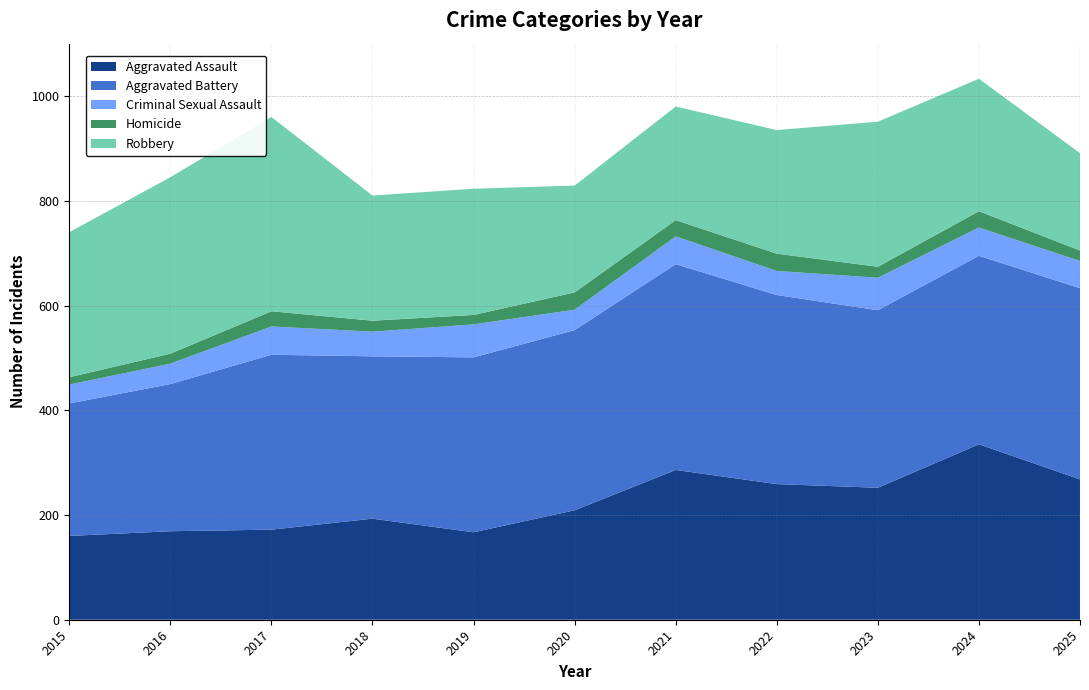

Reading left to right, transcribe all the data shown in this chart.

Aggravated Assault: 160	169	172	193	167	209	286	259	252	335	268
Aggravated Battery: 253	281	334	310	334	344	393	361	339	360	365
Criminal Sexual Assault: 36	39	54	47	63	39	53	46	62	54	52
Homicide: 14	19	29	21	18	33	31	33	21	31	20
Robbery: 277	337	371	239	241	204	217	236	277	253	186